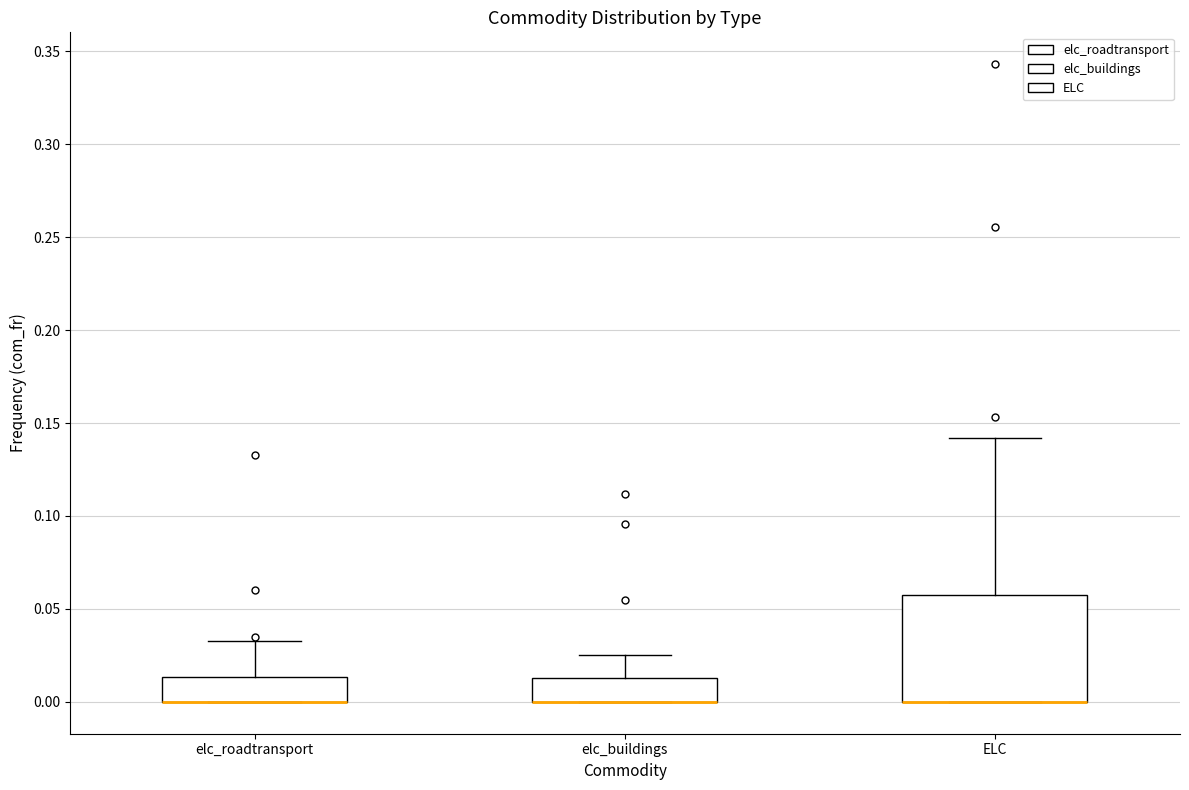

Comparing the boxes themselves (not the whiskers), which one is the tallest?

ELC